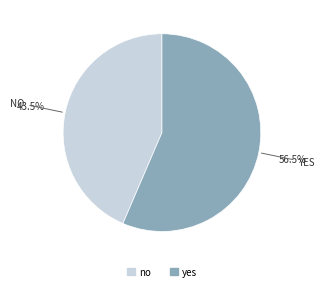

Does no represent more than half of the total?

No